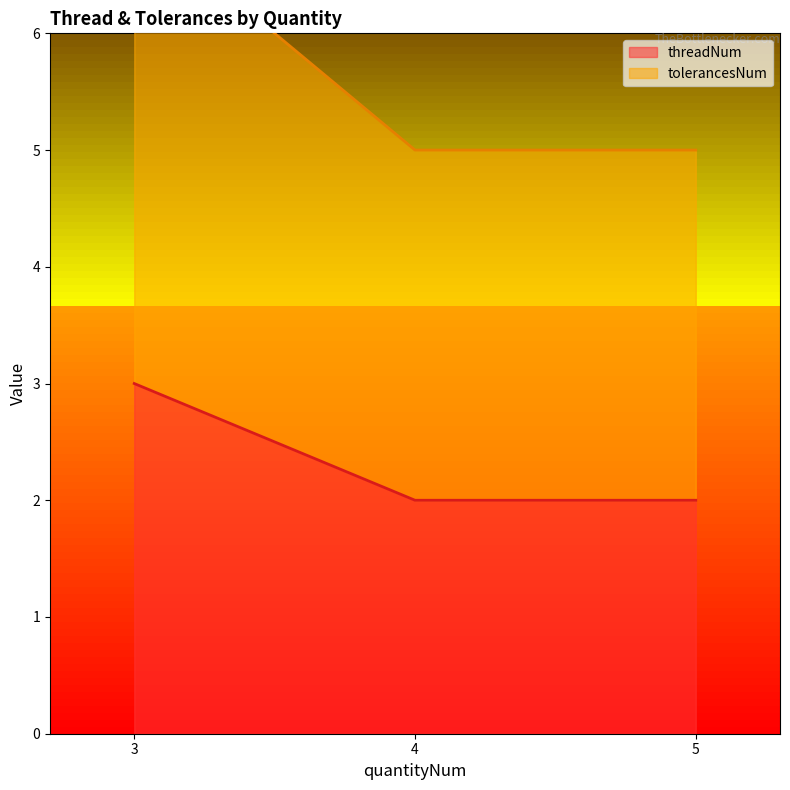

Does the chart have visible grid lines?

No